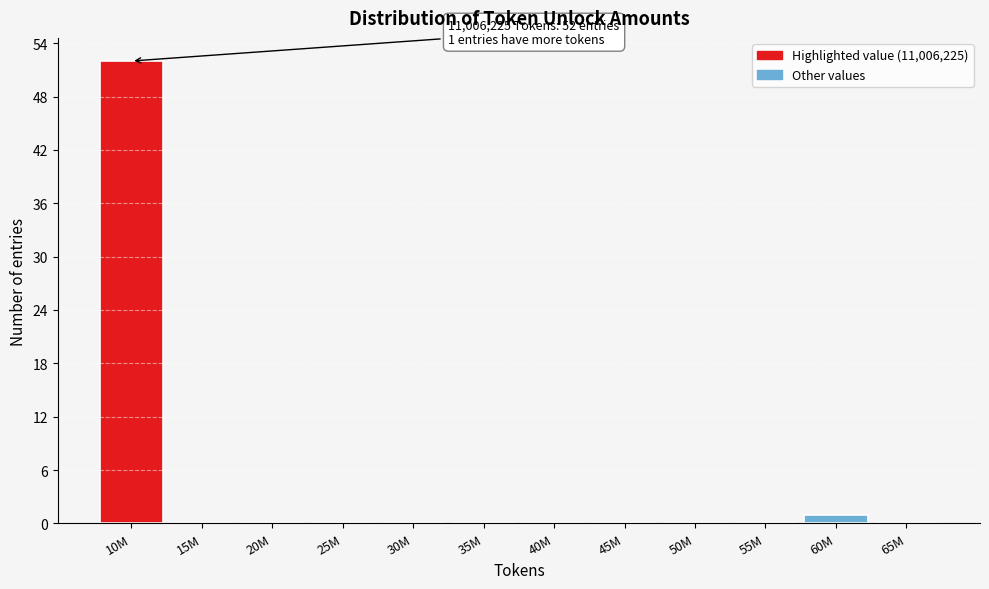

Reading left to right, what are all the values shown in this chart?

10M=52	15M=0	20M=0	25M=0	30M=0	35M=0	40M=0	45M=0	50M=0	55M=0	60M=1	65M=0